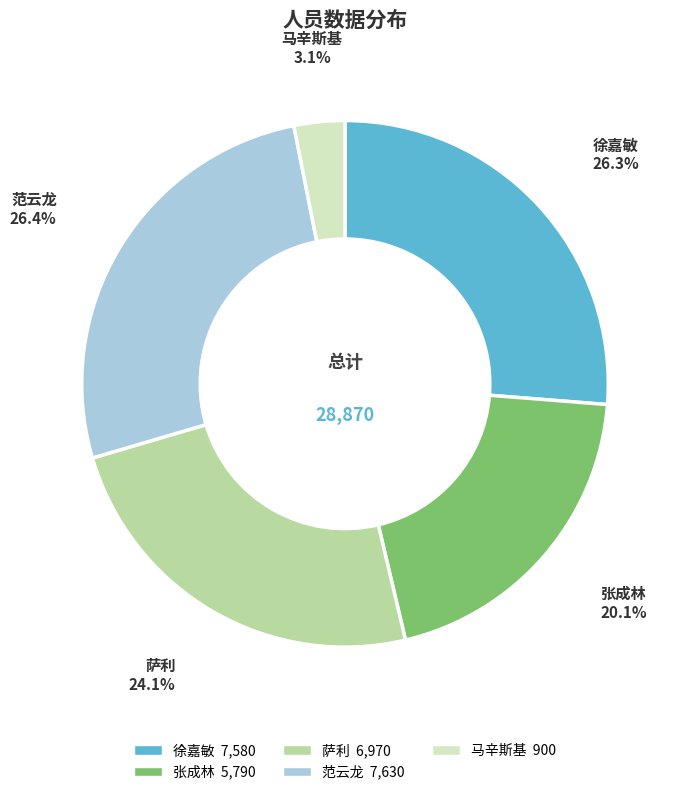

What percentage is the 范云龙 slice, to the nearest percent?

26%